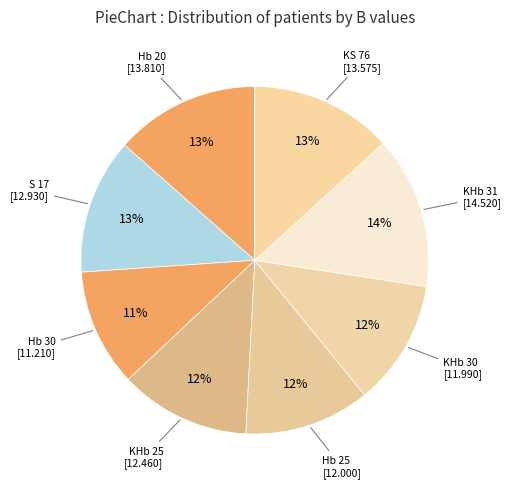

How many segments does this pie chart have?

8